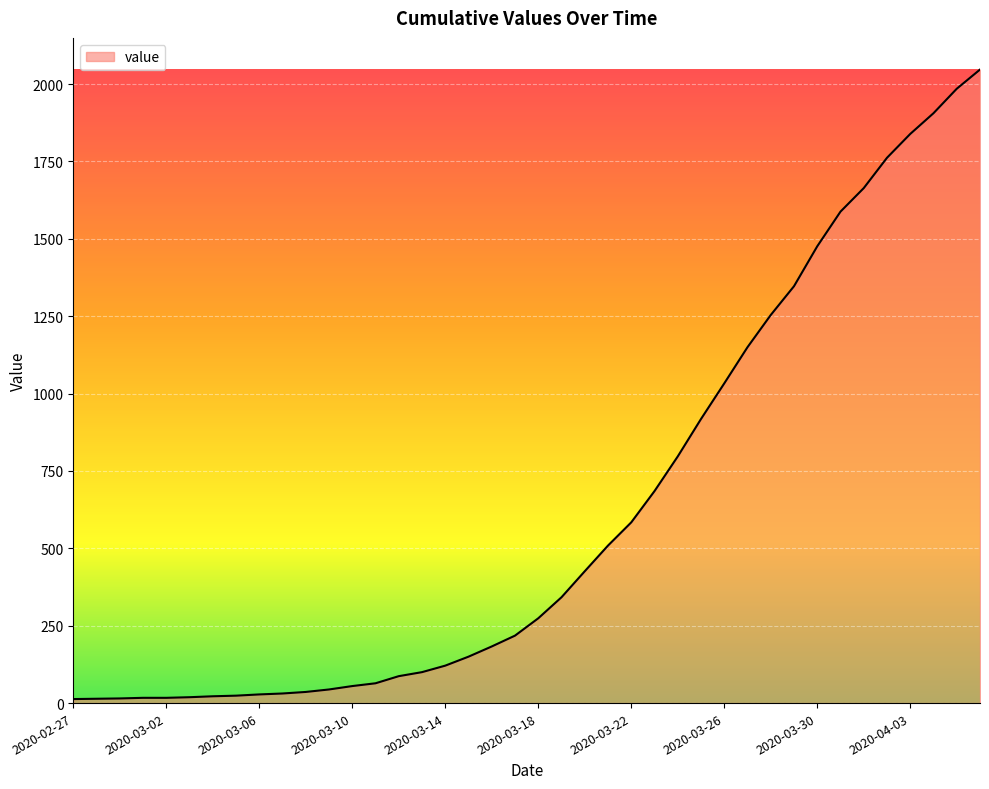

What is the average value?

621